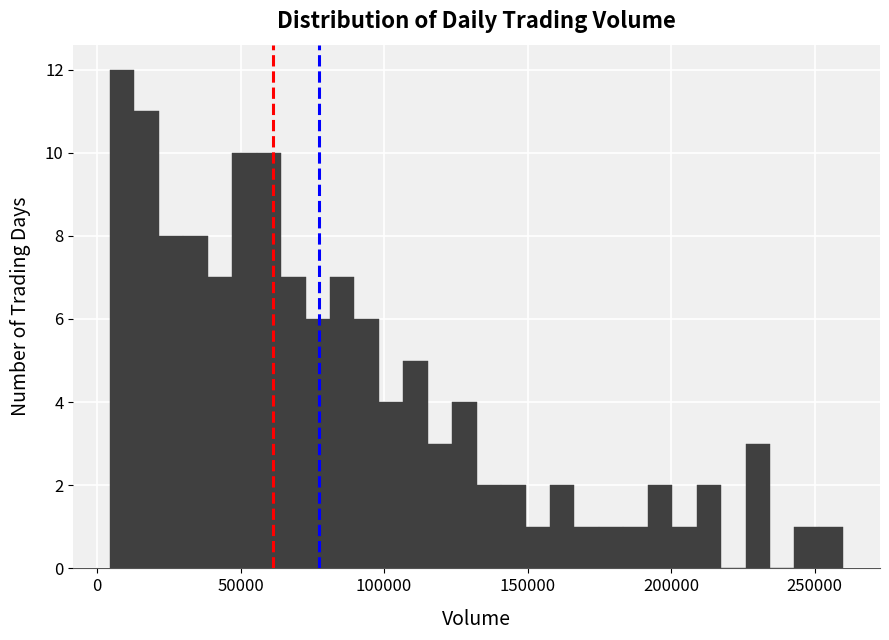

Read against the x-axis, roughly where is the centre of the tallest bar?

10000